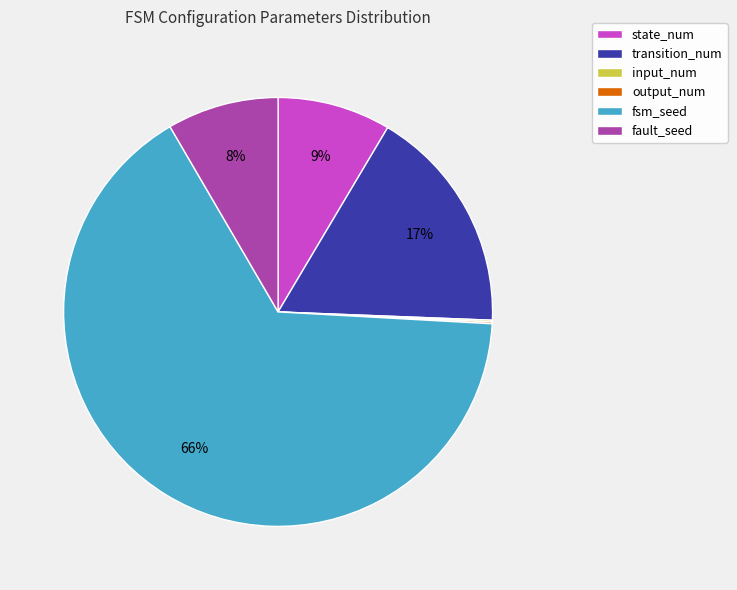

Which slice is the largest?

fsm_seed